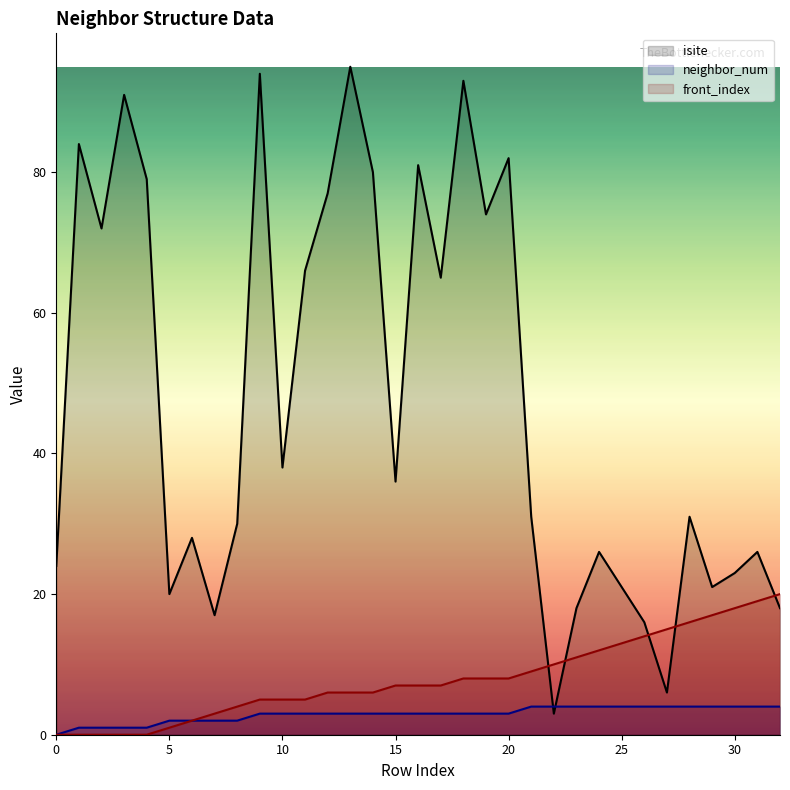

How many neighbor_num values are between 2 and 4?

28